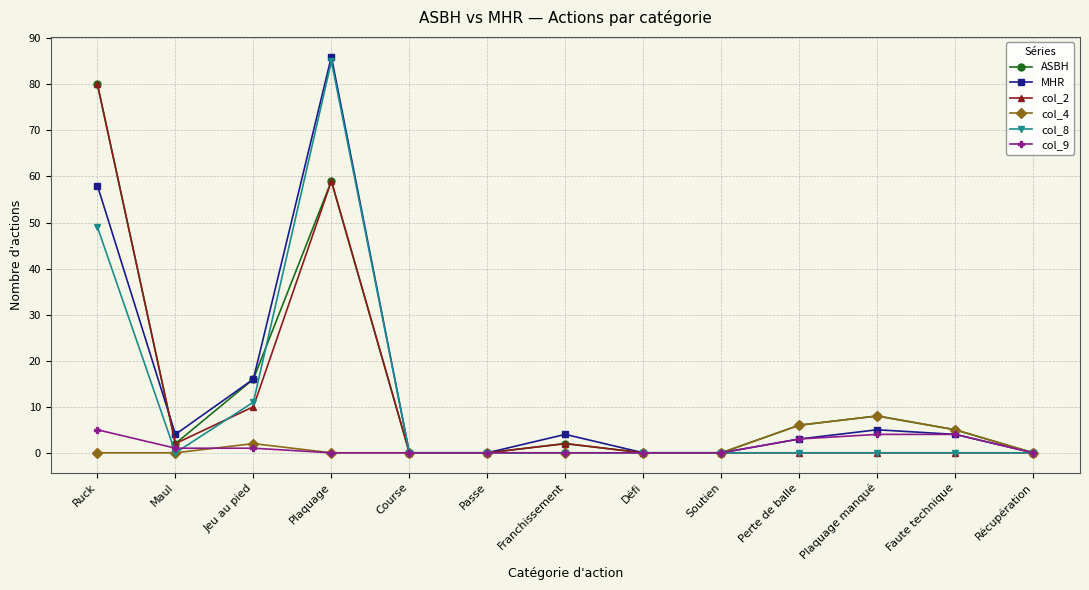

What is the sum of all MHR values?

180